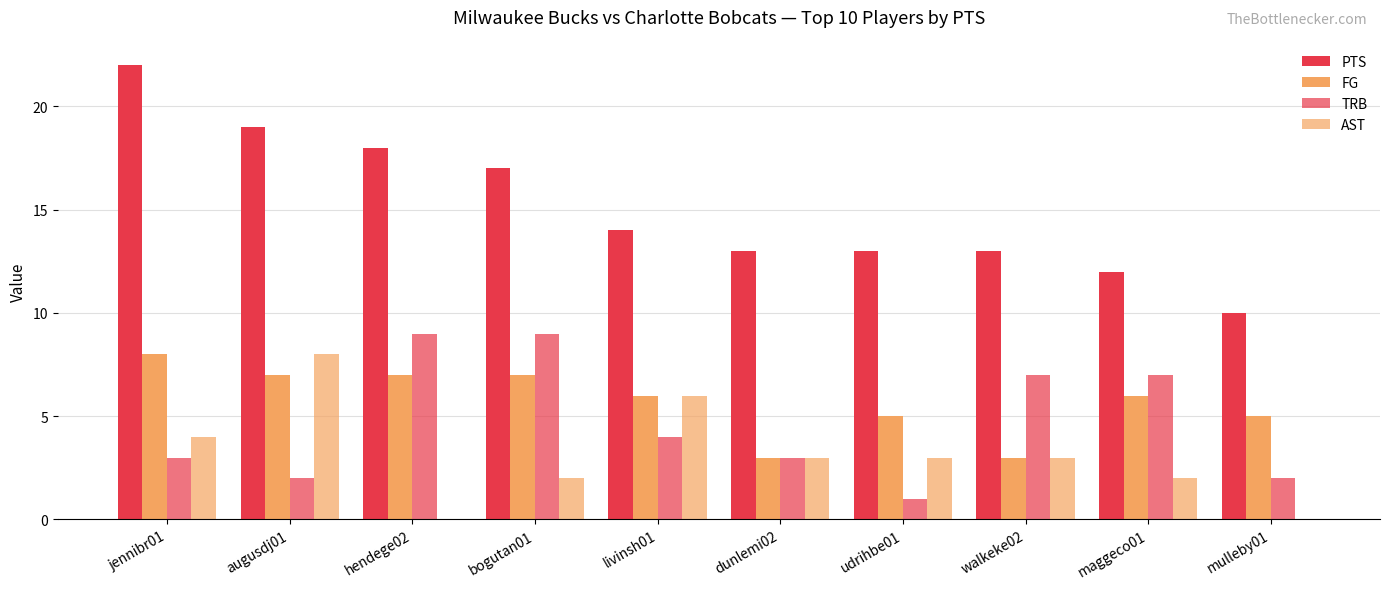

What is the total value across all series at augusdj01?

36